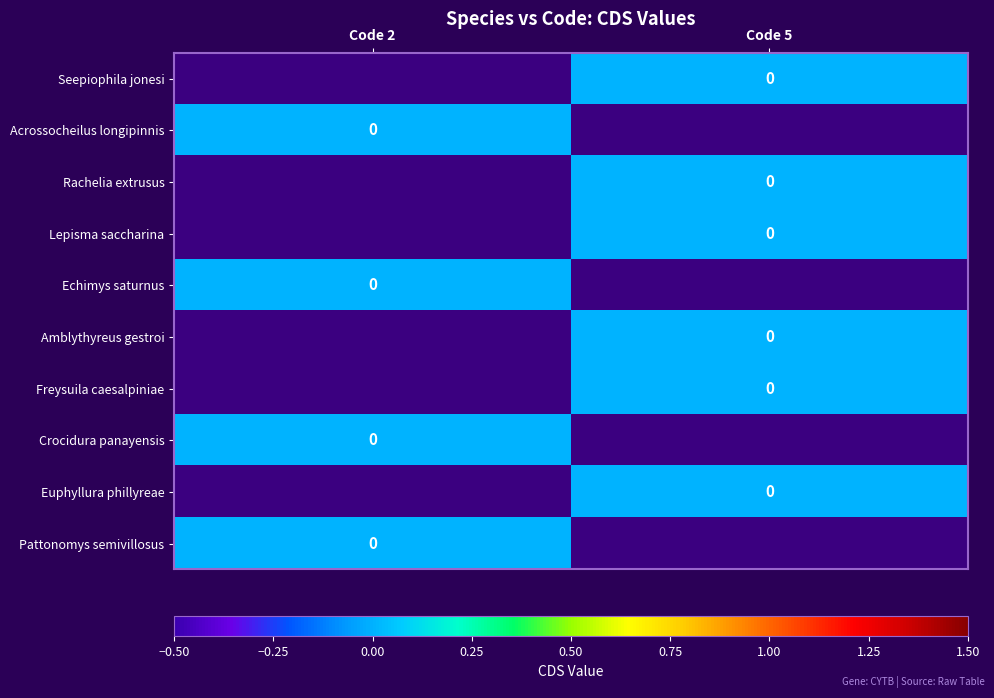

Which category has the highest value in the Acrossocheilus longipinnis series?

Code 2